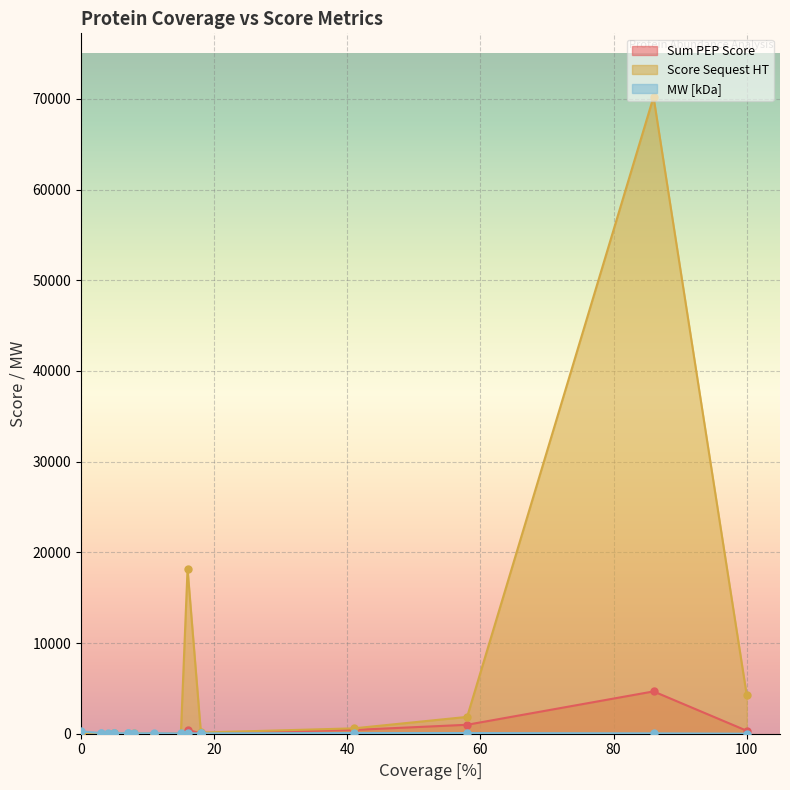

What is the minimum value shown in the chart?

1.8